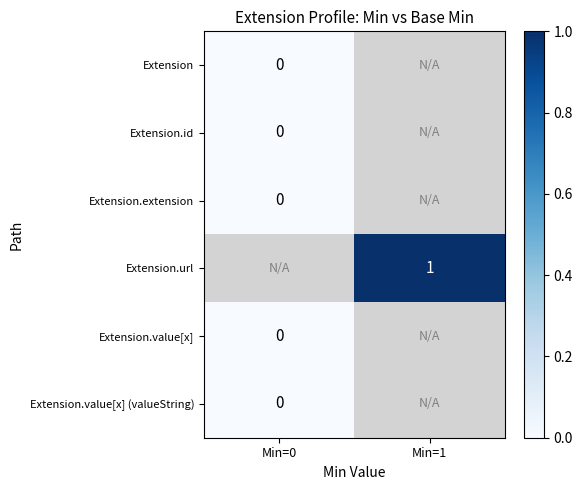

Is it true that Extension.url equals 1.0 at Min=1?

True